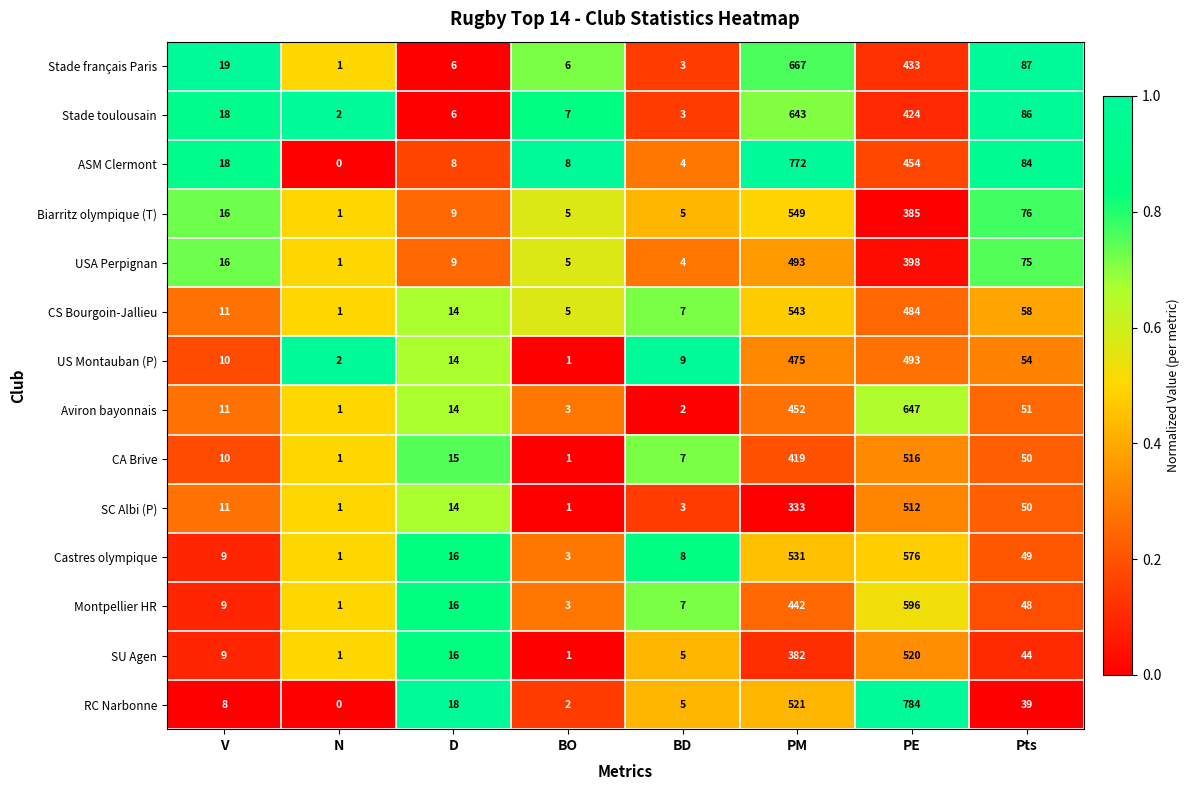

What is the sum of all Aviron bayonnais values?

1181